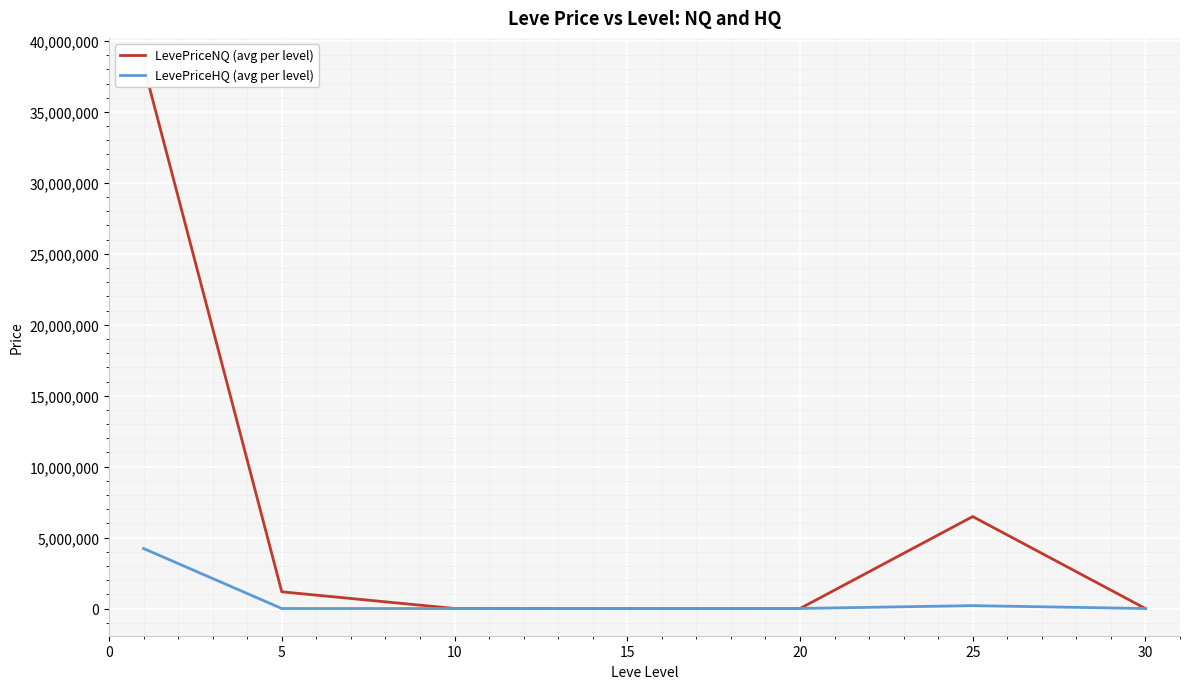

What is the value of the LevePriceHQ (avg per level) point at the 1st from the left?

4231307.0